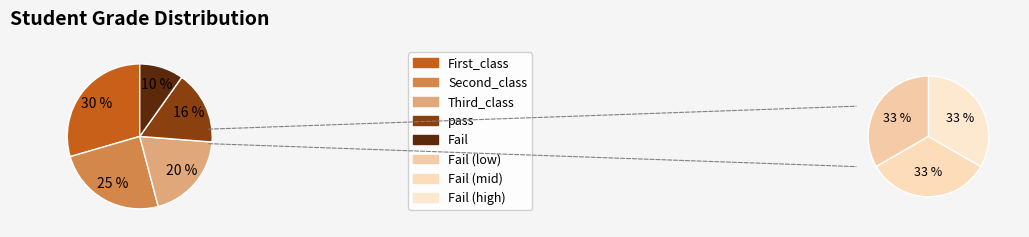

Combined, do Second_class and Third_class account for over 50%?

No